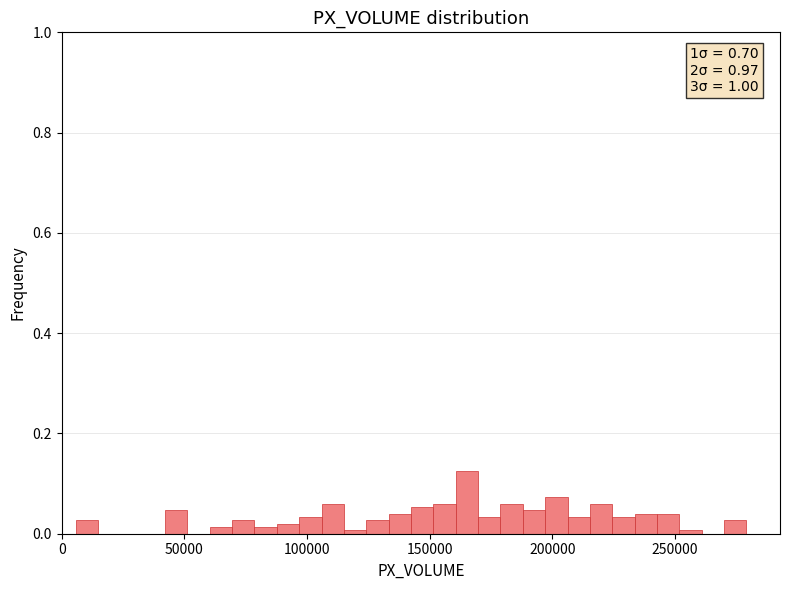

Read against the x-axis, roughly where is the centre of the tallest bar?

165000